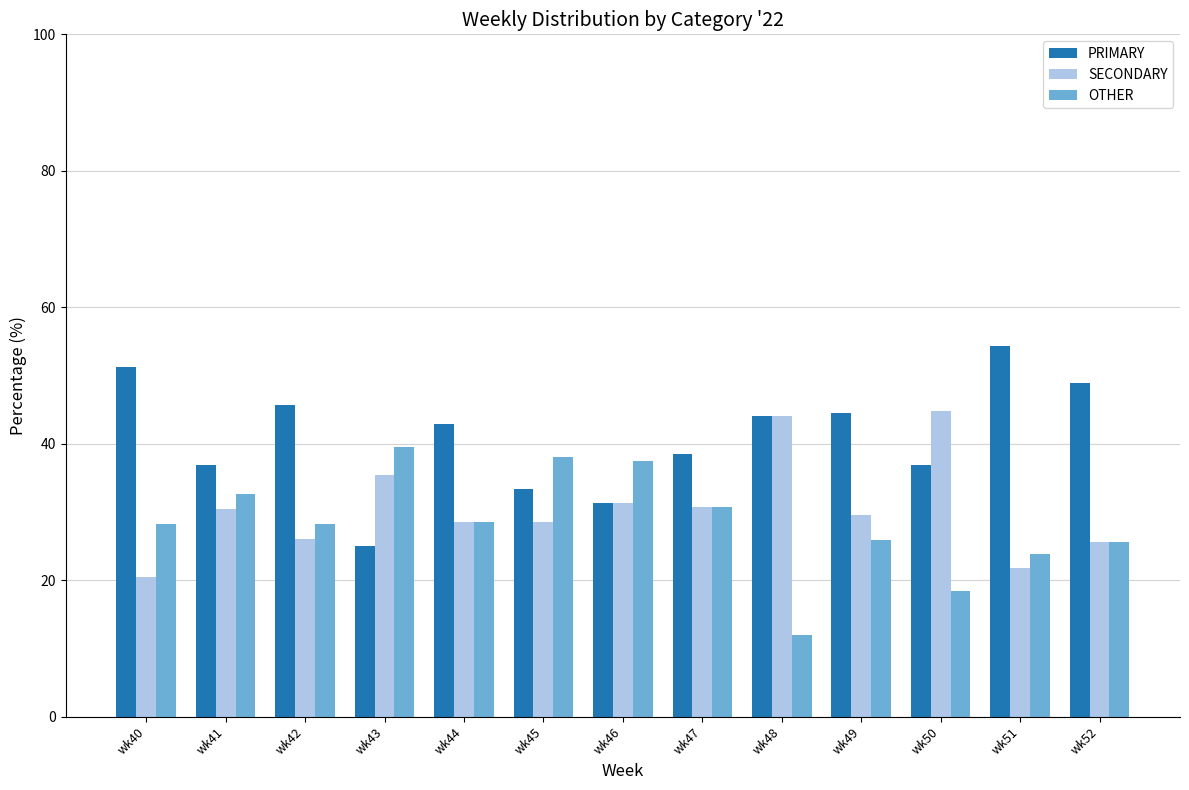

What is the difference between the highest and lowest values at wk43?

14.6